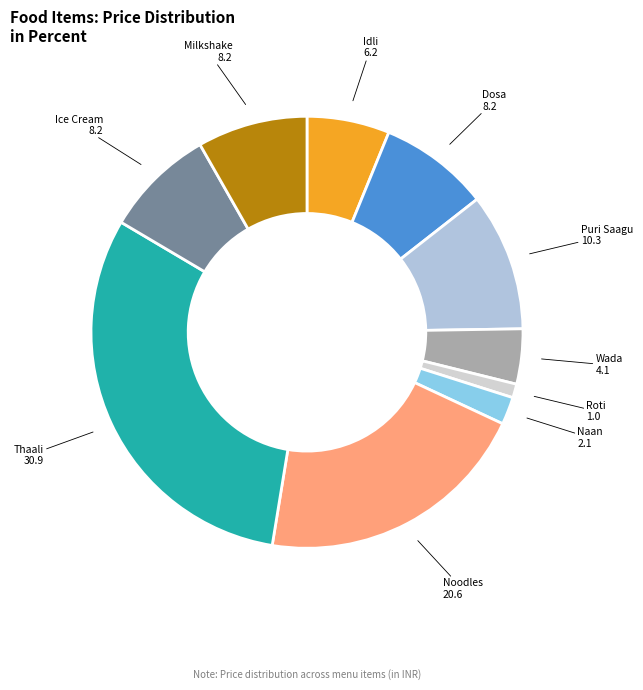

Between Noodles and Ice Cream, which is larger?

Noodles